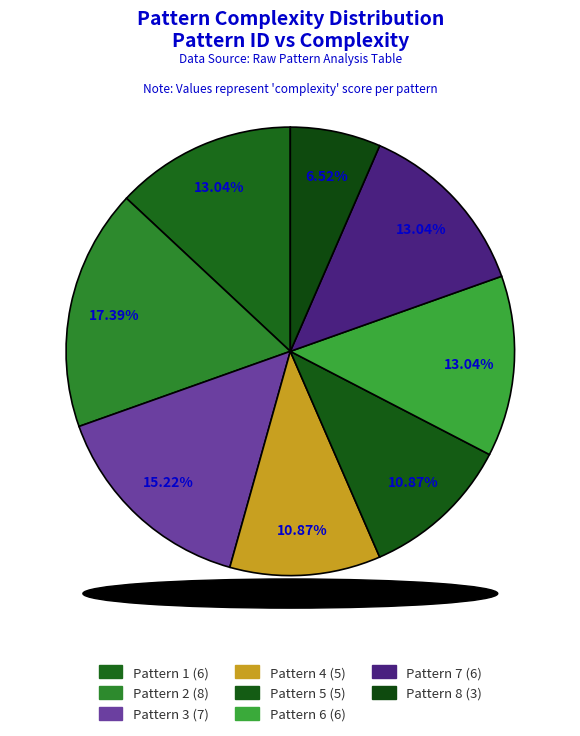

How many slices are in this pie chart?

8